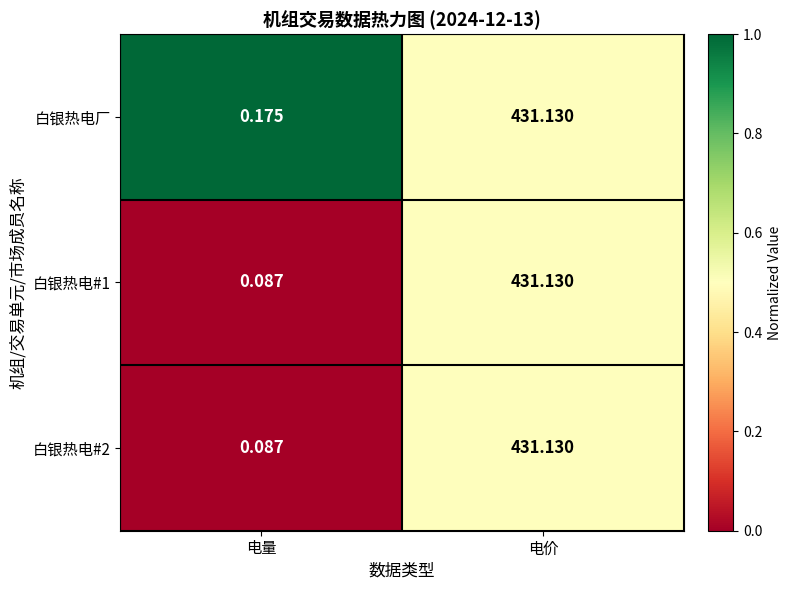

What is the total value across all series at 电量?

0.3